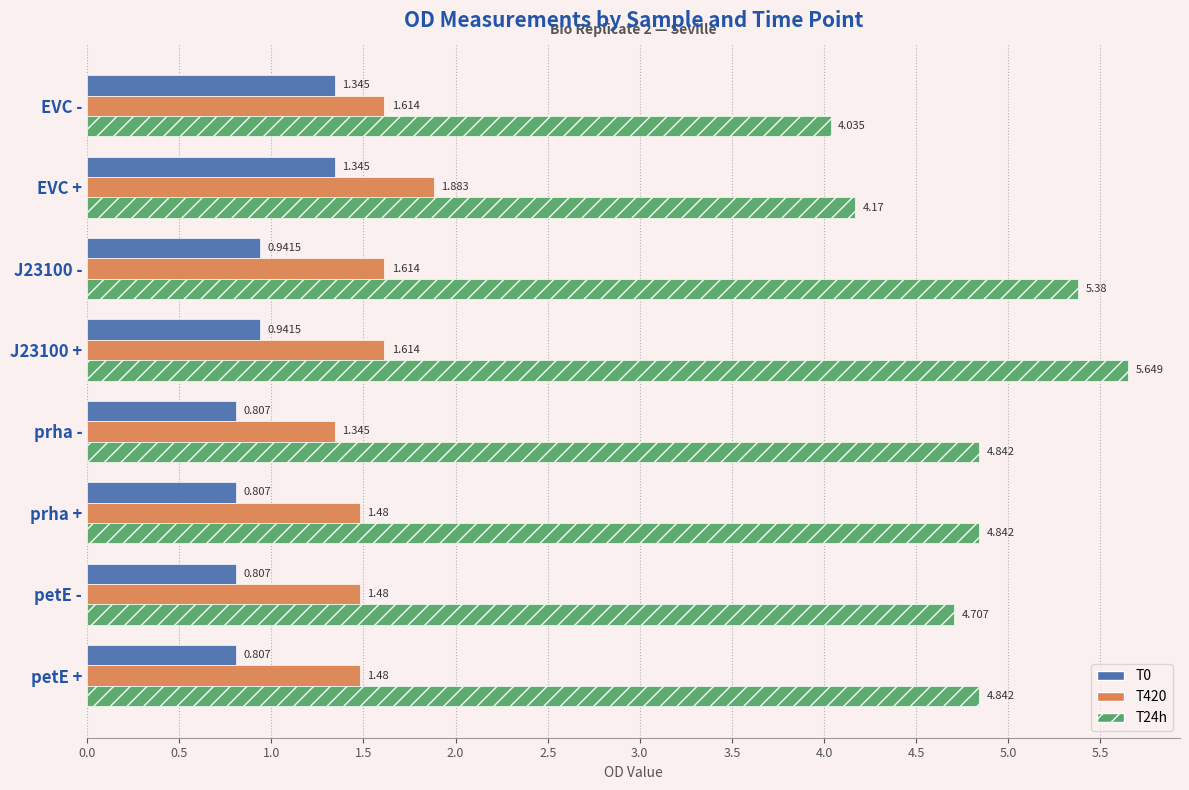

Which category has the lowest value in the T24h series?

EVC -